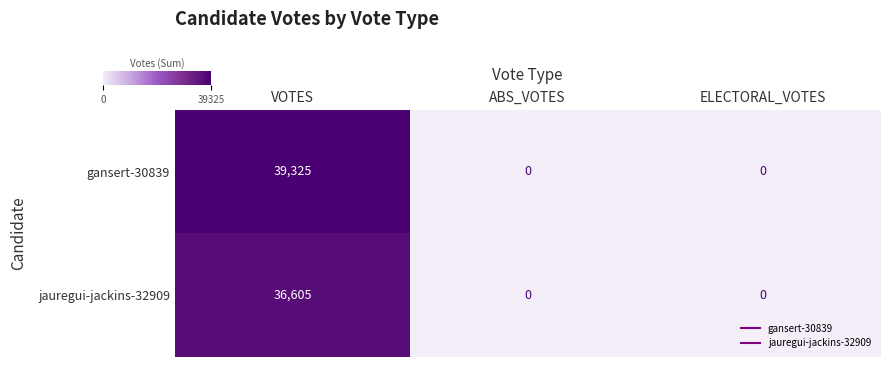

What is the sum of all gansert-30839 values?

39325